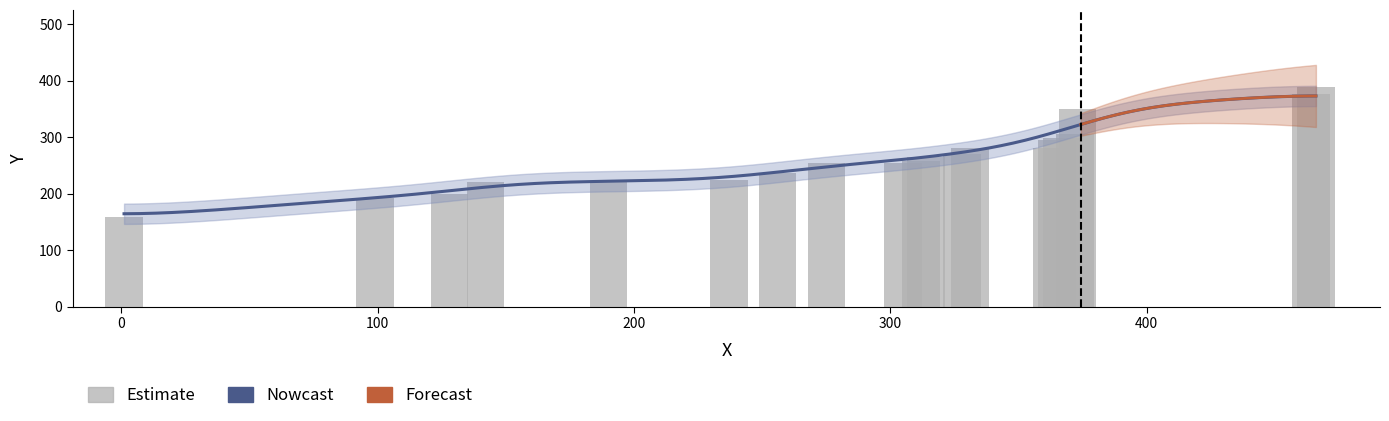

What is the change in value from 1 to 275?

+96